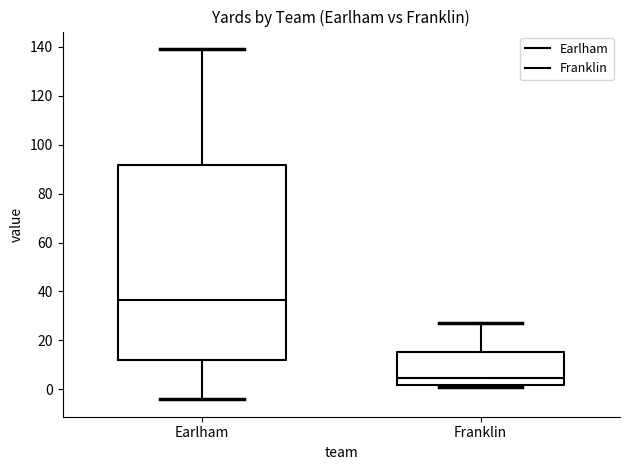

Which box has the lowest median line?

Franklin